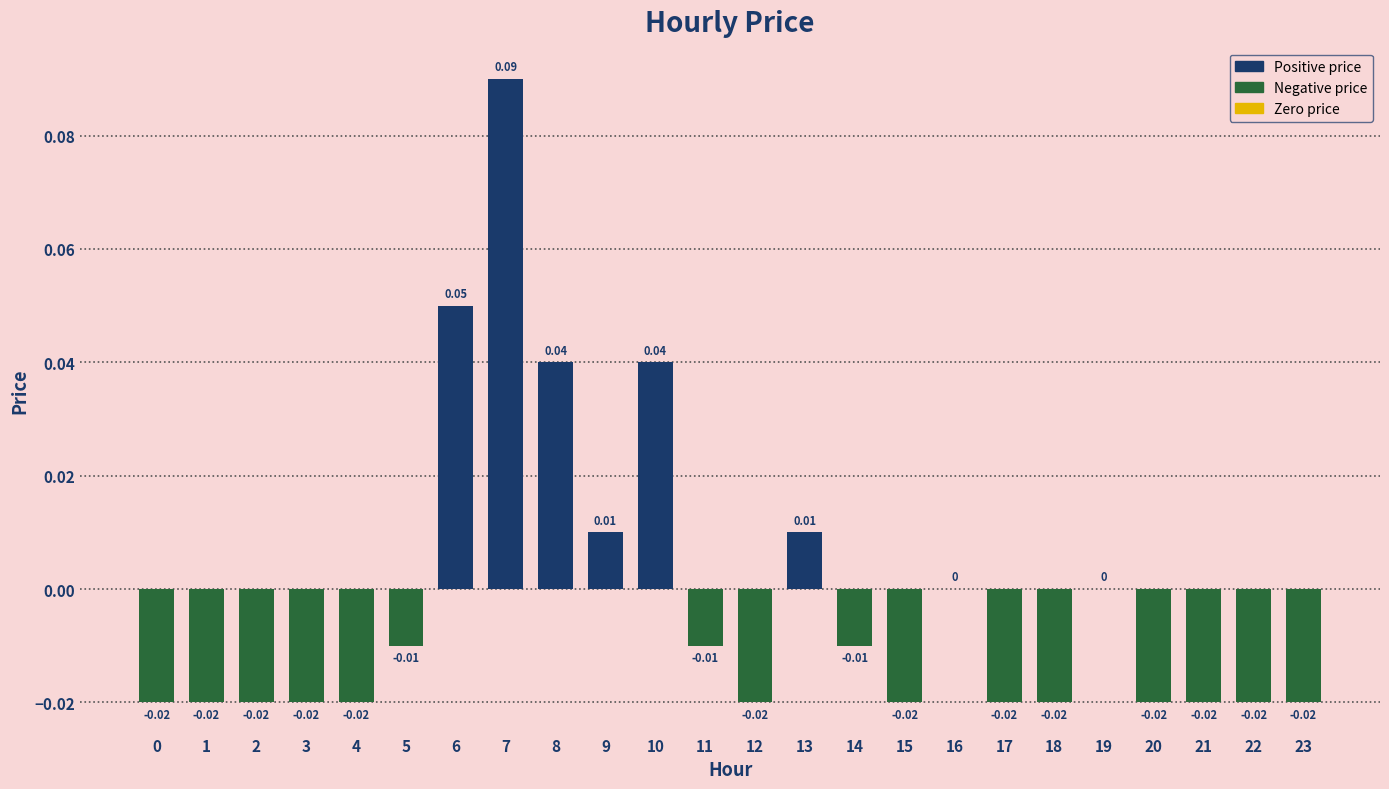

Between 2 and 14, which is larger?

14